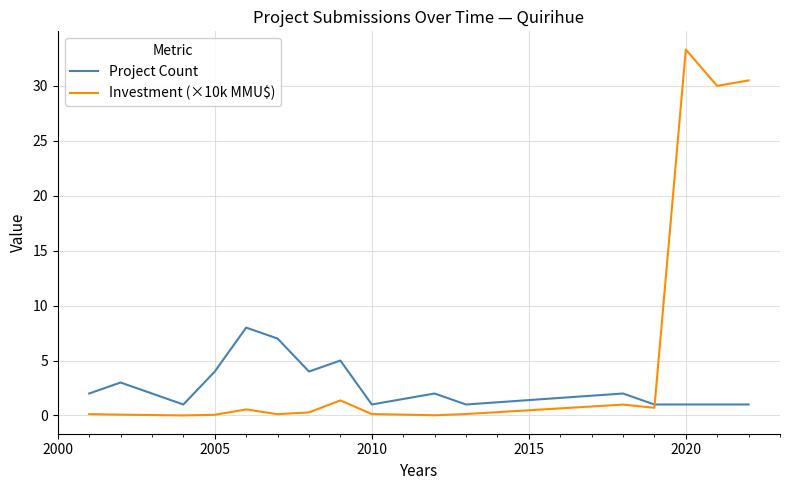

True or false: Investment (×10k MMU$) and Project Count intersect in this chart.

True